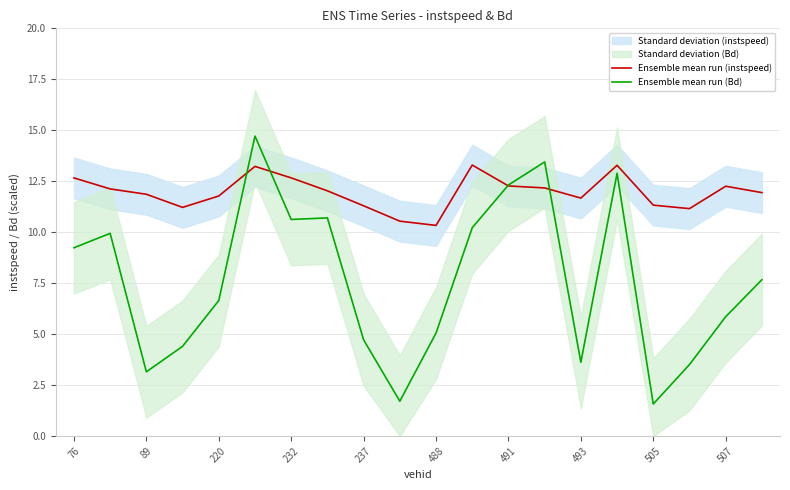

True or false: Ensemble mean run (Bd) has a value of 5.9 at 507.

True